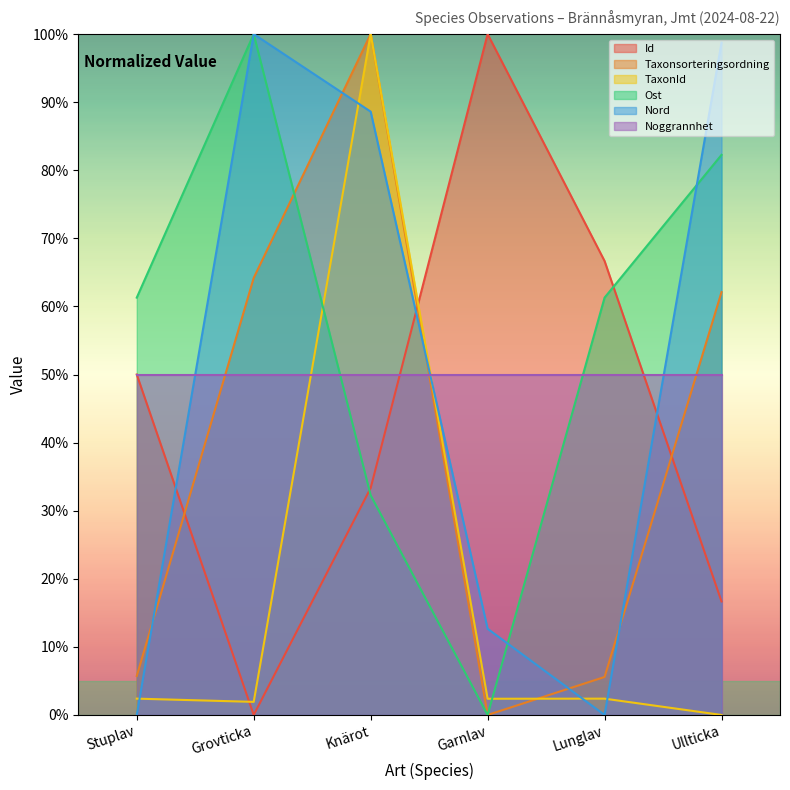

What is the highest value of the Nord series?

100.0